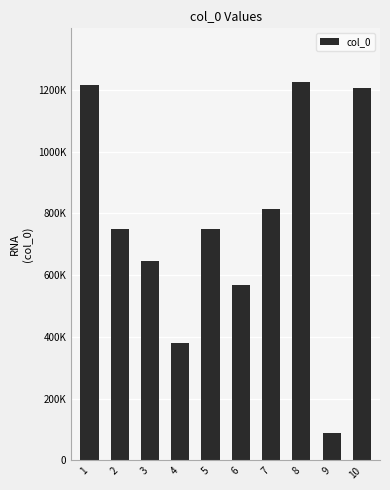

Are the bars horizontal?

No